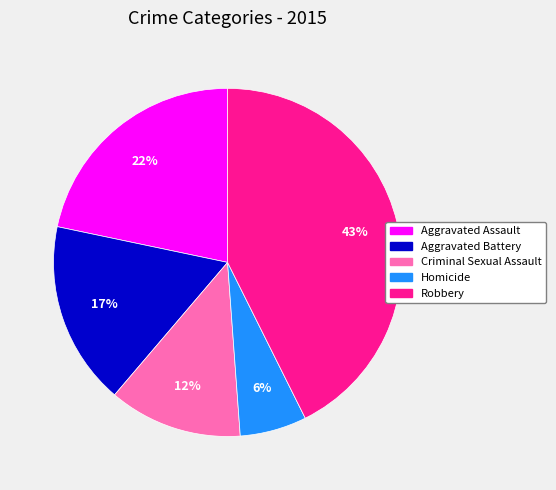

How many segments does this pie chart have?

5